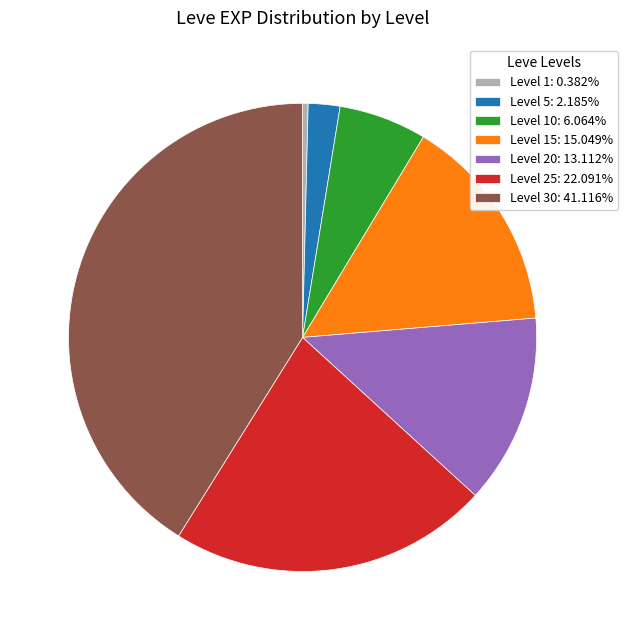

Combined, do Level 5: 2.185% and Level 30: 41.116% account for over 50%?

No